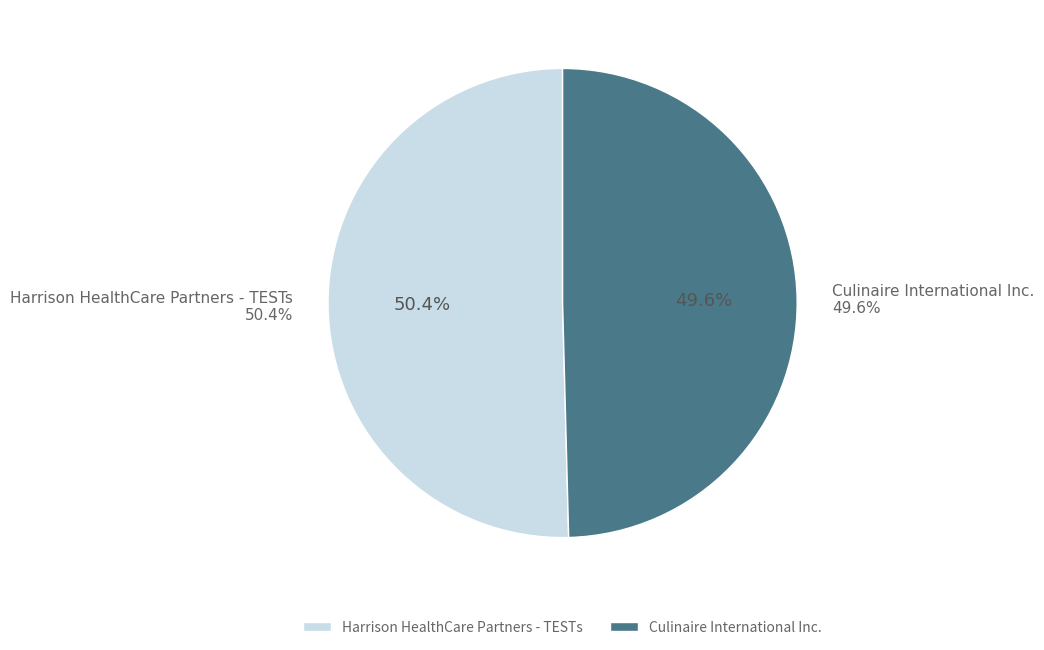

What is the smallest slice in the pie chart?

Culinaire International Inc.